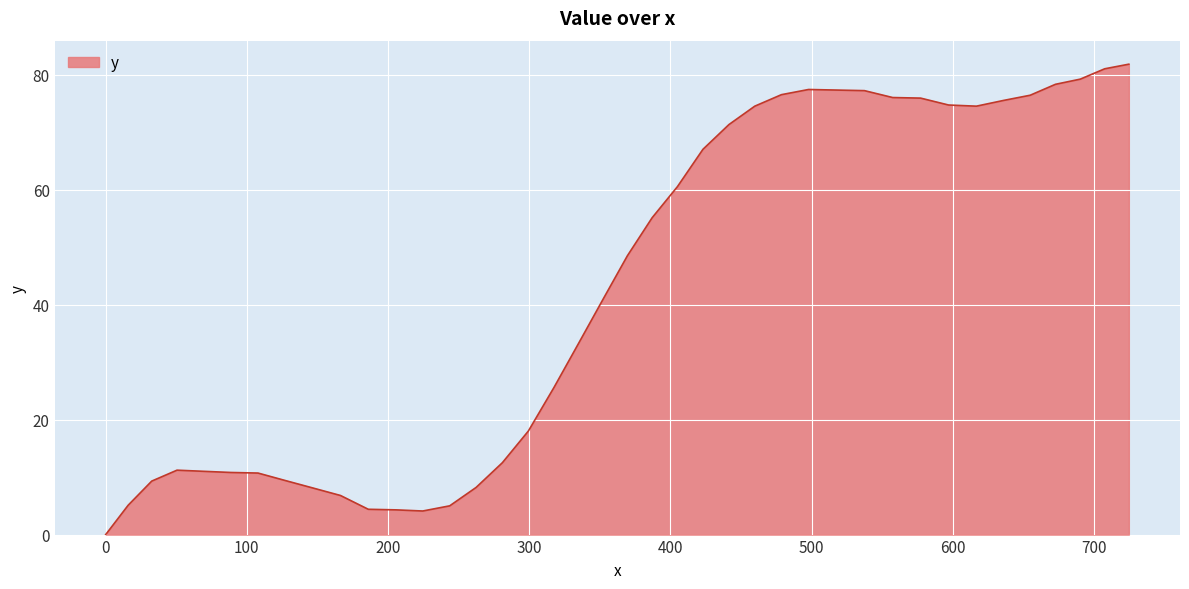

True or false: there are more than 1 points higher than both neighbors.

True